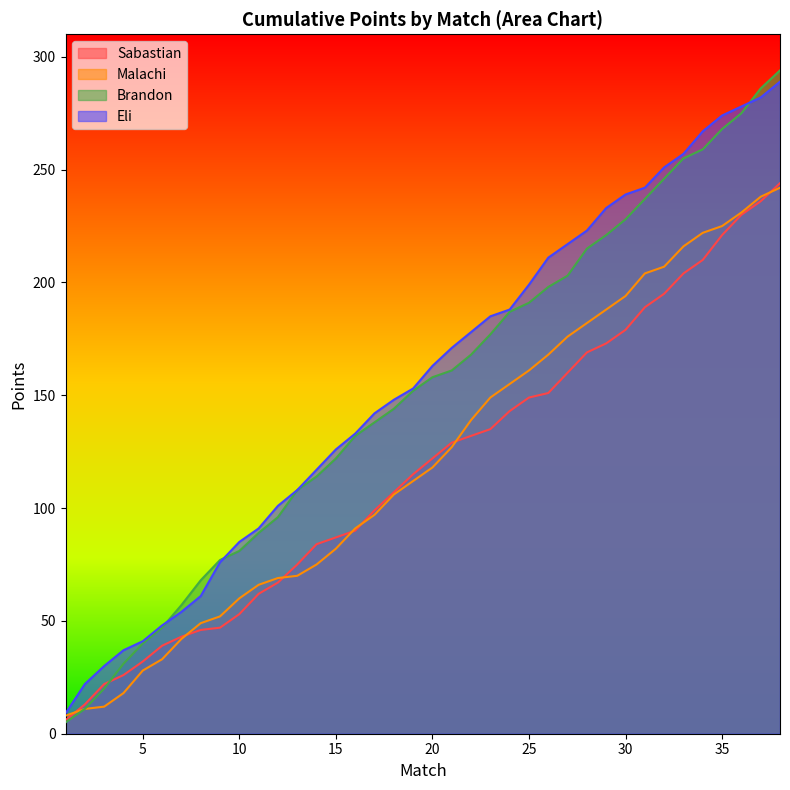

At how many categories does at least one series exceed 175?

17